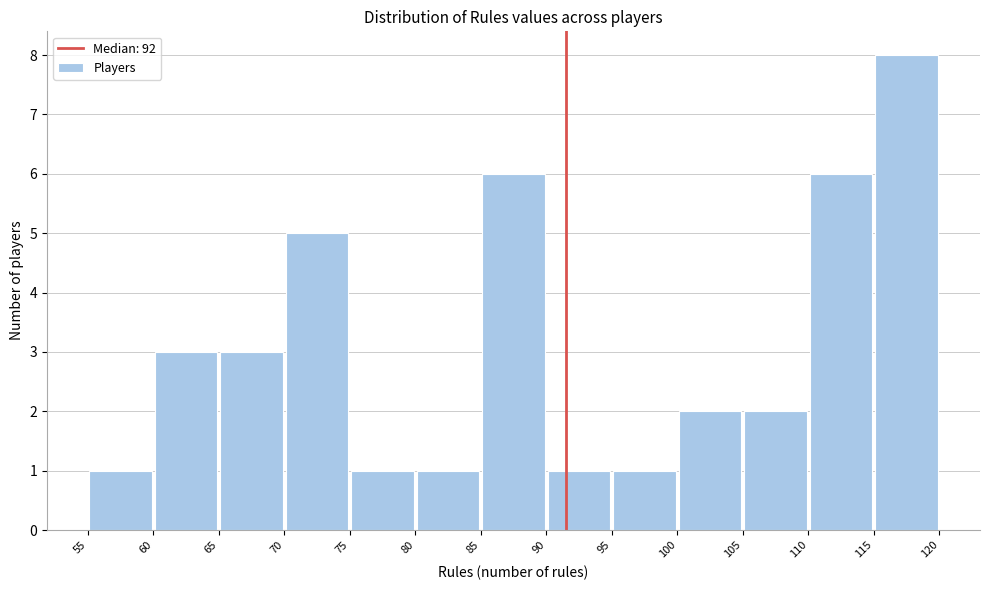

Which range on the x-axis has the tallest bar?

115 to 120